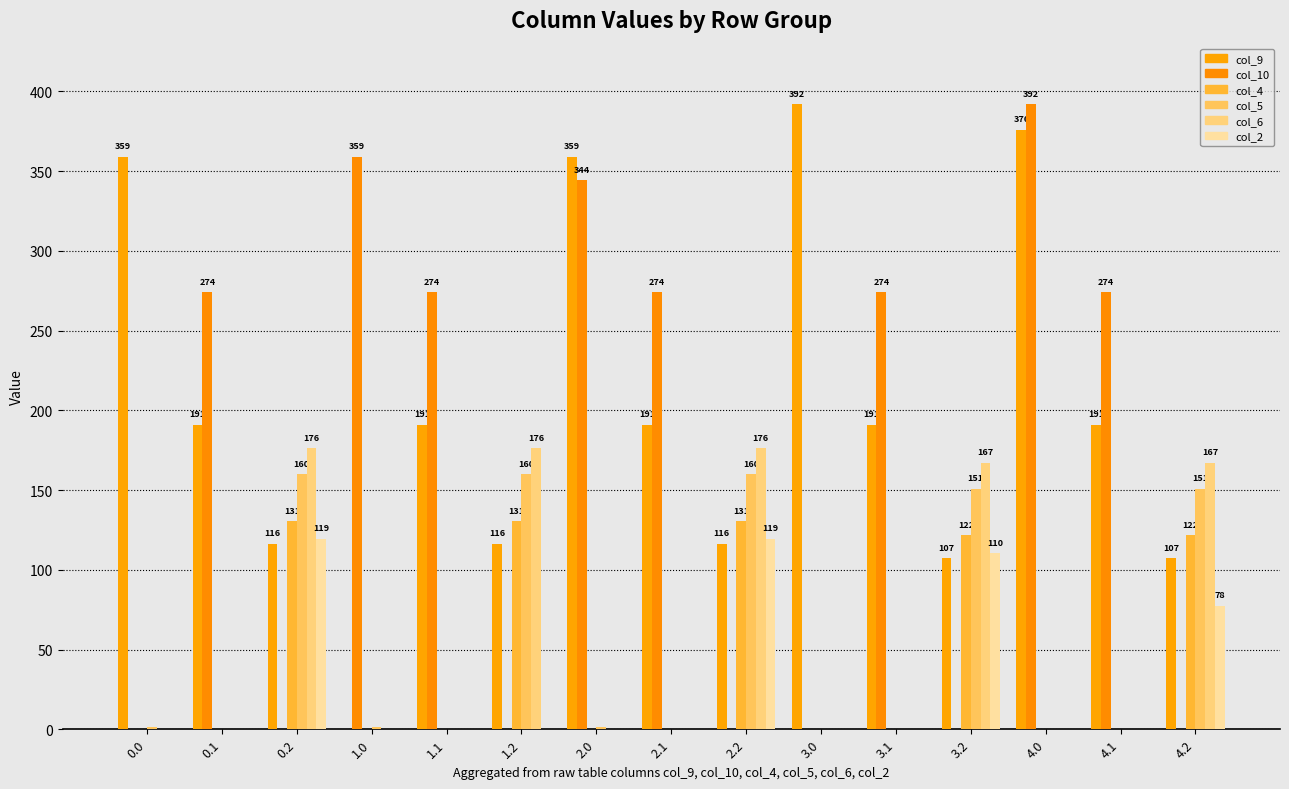

How many data points does each series have?

15